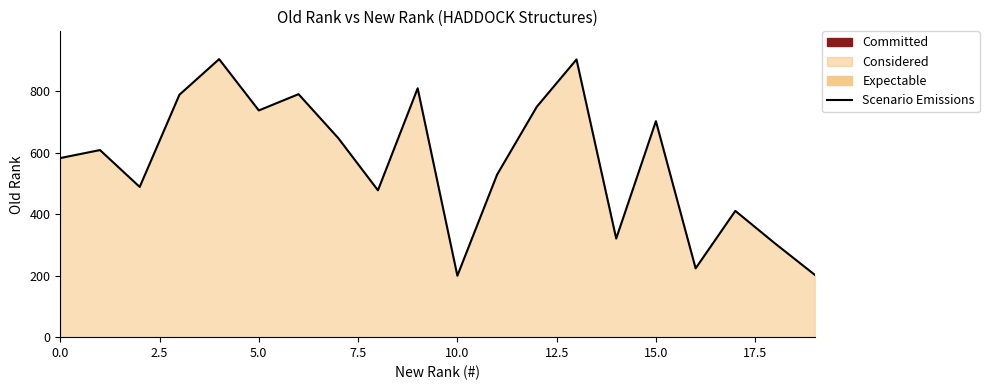

What is the maximum value shown in the chart?

905